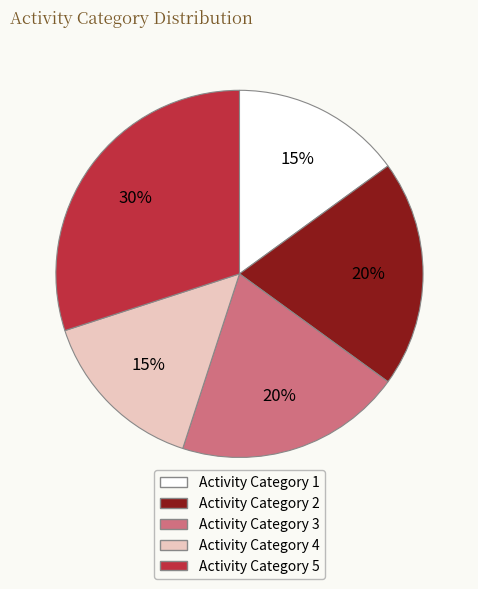

Count the number of slices in the pie.

5